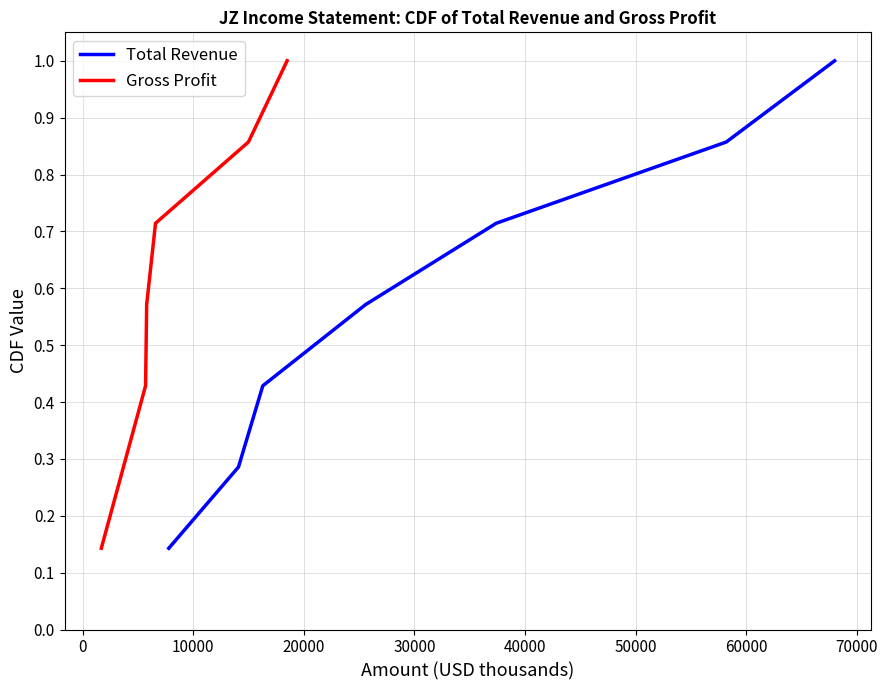

True or false: Total Revenue and Gross Profit cross at least once.

False